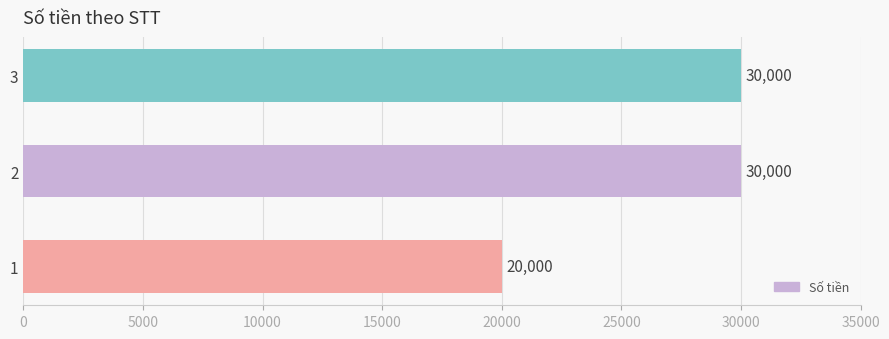

Reading bottom to top, what are all the values shown in this chart?

20000	30000	30000